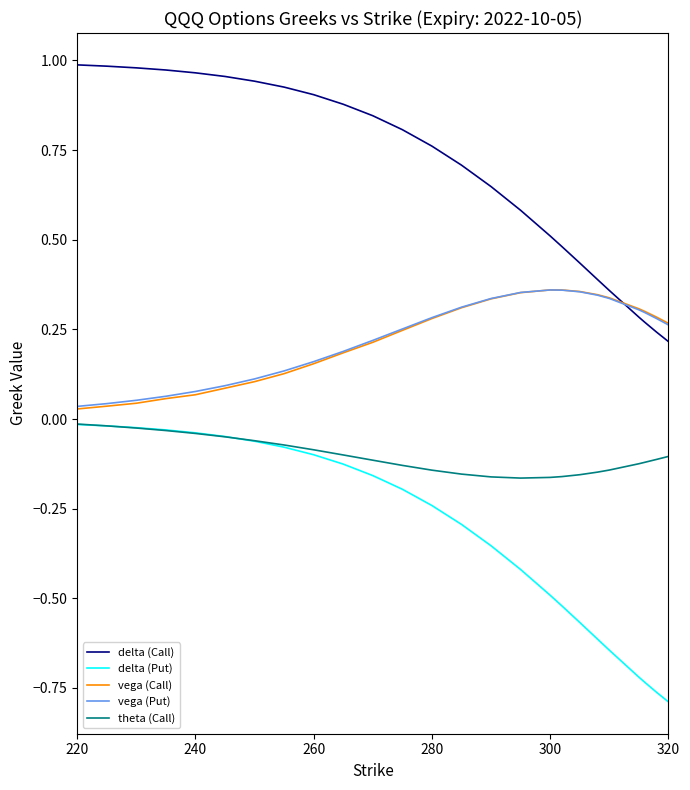

How many lines are shown in the chart?

5